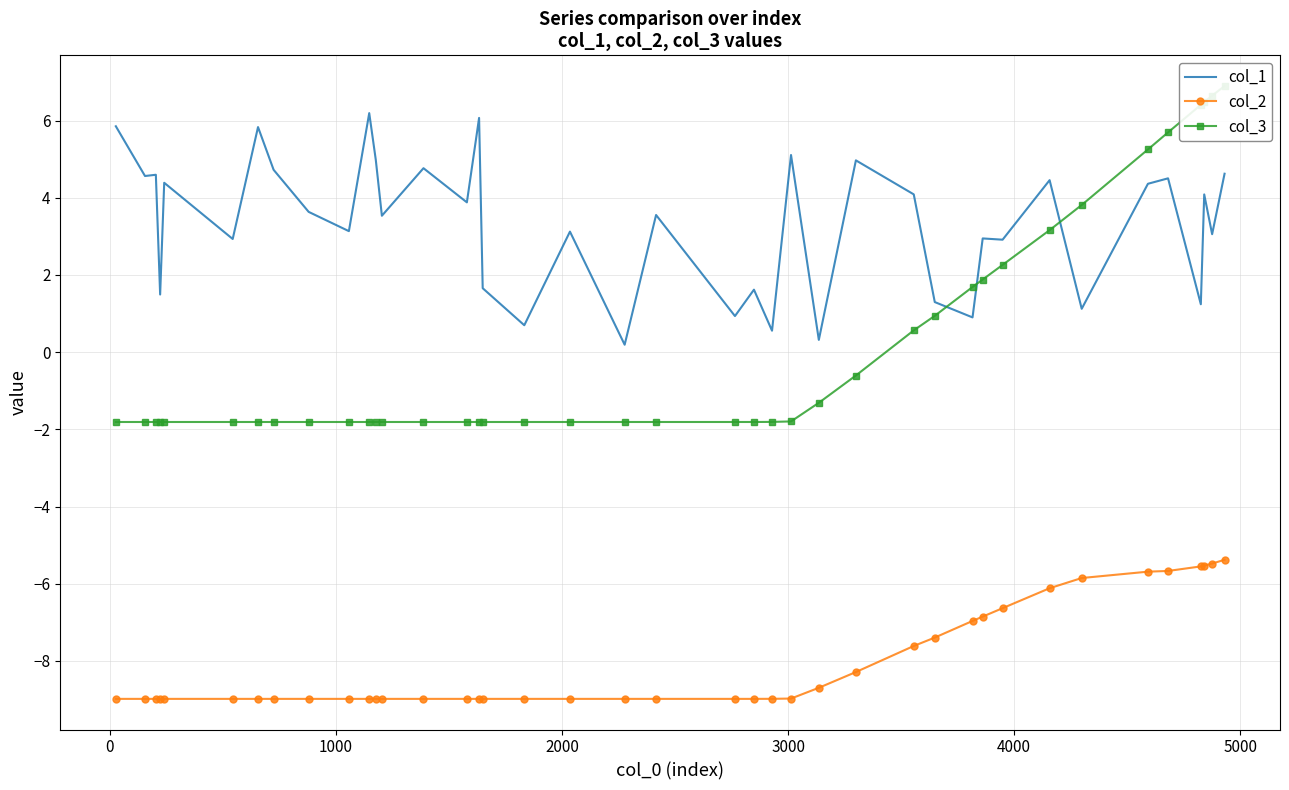

True or false: col_2 and col_1 cross at least once.

False